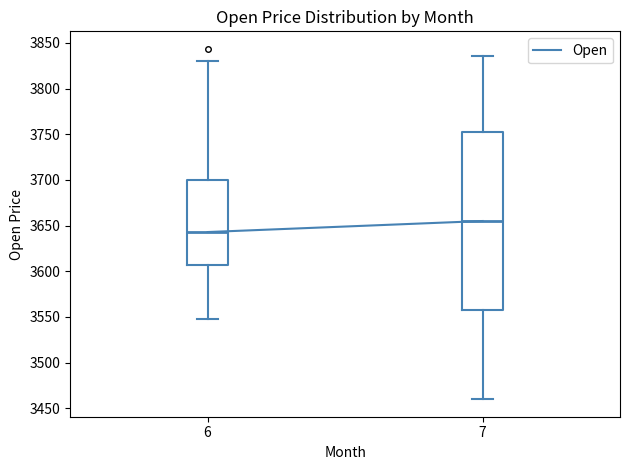

Reading left to right, transcribe this box plot: for each box, give where its median line is, the range the box spans, and where its two whiskers end, as read against the y-axis. The values are not printed on the chart, so give them approximately, as read against the axis.

6: median 3645, box 3605 to 3700, whiskers 3550 to 3830
7: median 3655, box 3560 to 3755, whiskers 3460 to 3835